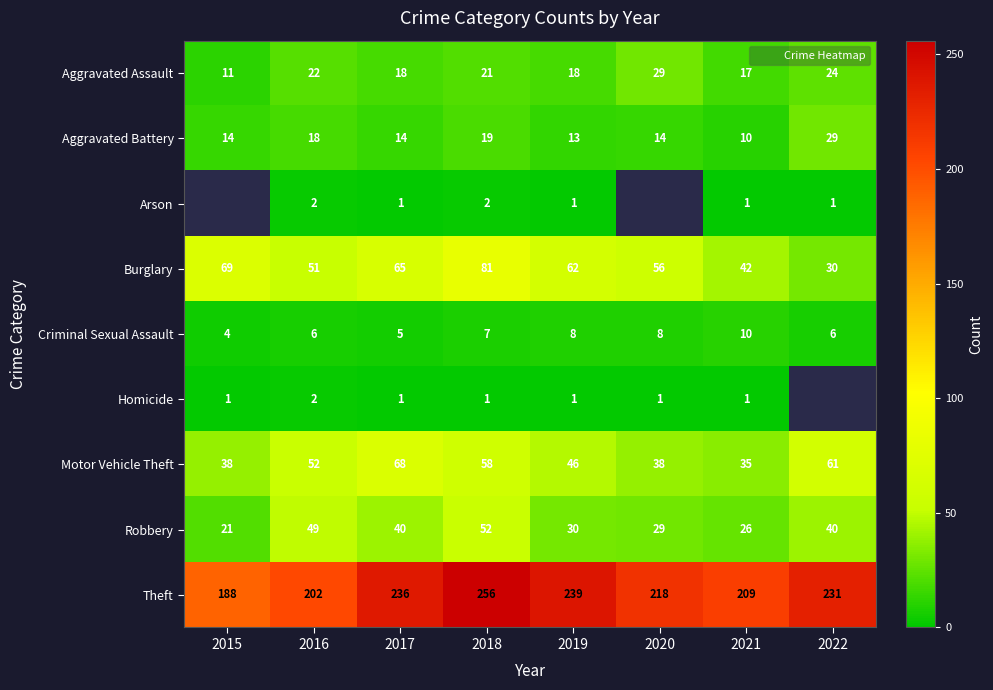

What is the total value across all series at 2017?

448.0